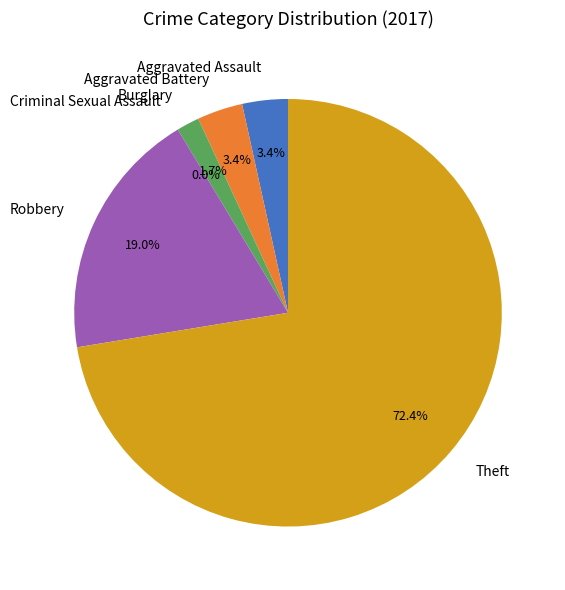

How many slices are in this pie chart?

6